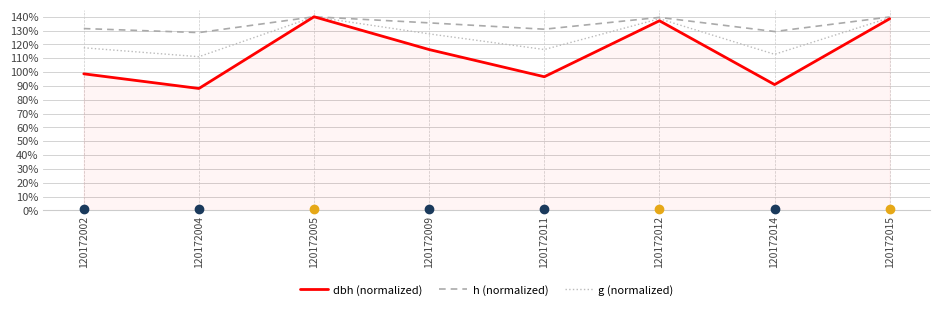

The value of g (normalized) at 120172011 is 1.2. True or false?

True